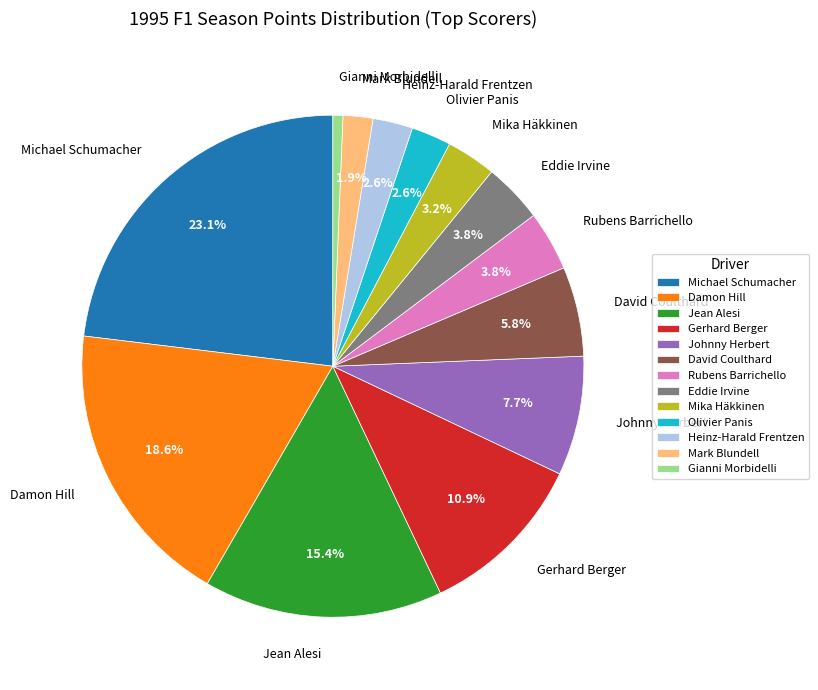

Does any single category account for the majority?

No